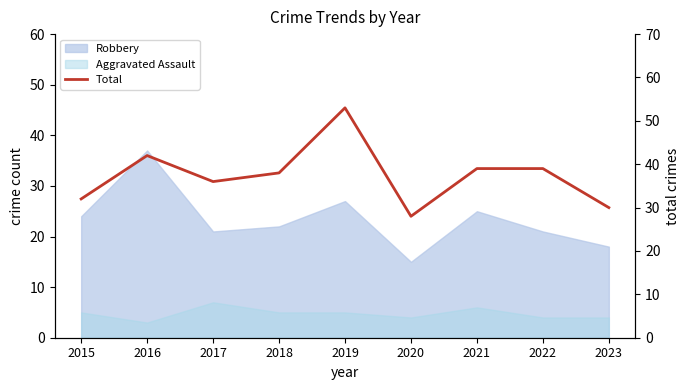

Rank the categories by value from highest to lowest.

2019, 2016, 2021, 2022, 2018, 2017, 2015, 2023, 2020